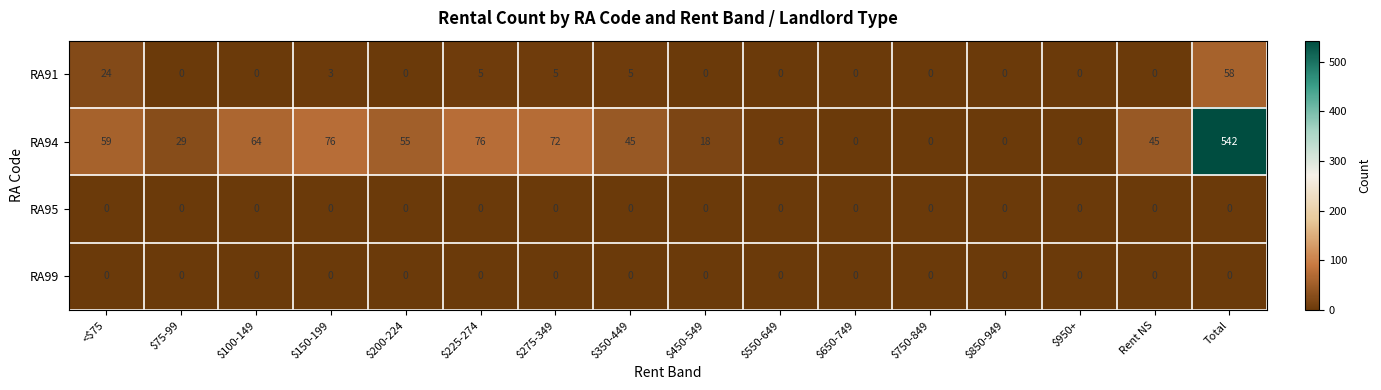

Is it true that RA95 equals 0 at $350-449?

True